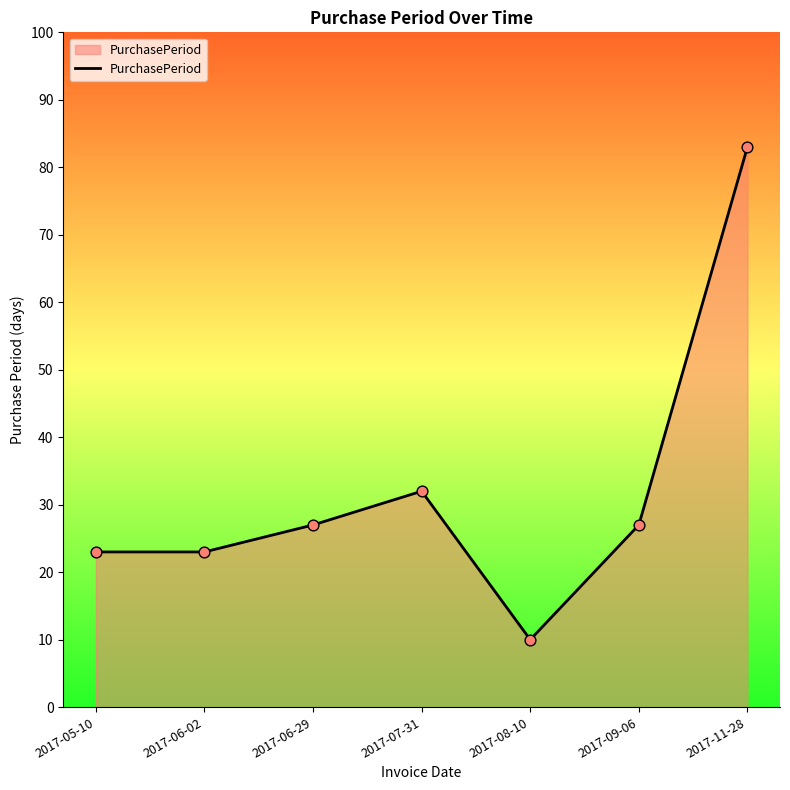

What is the change in value from 2017-07-31 to 2017-11-28?

+51